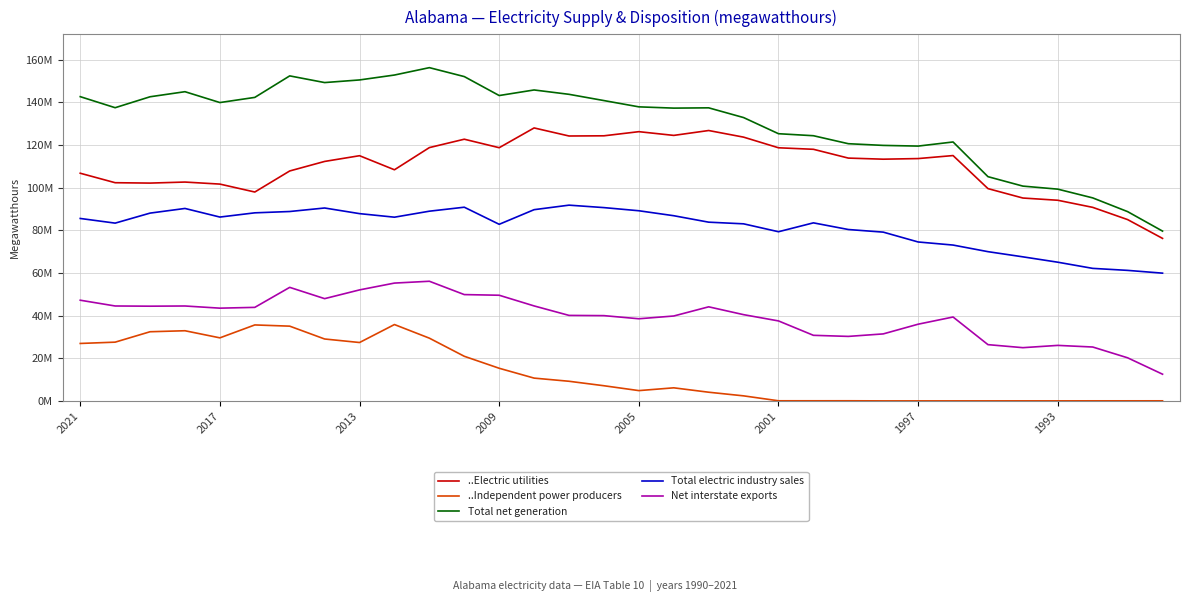

Is this an area chart (filled region under the line)?

No